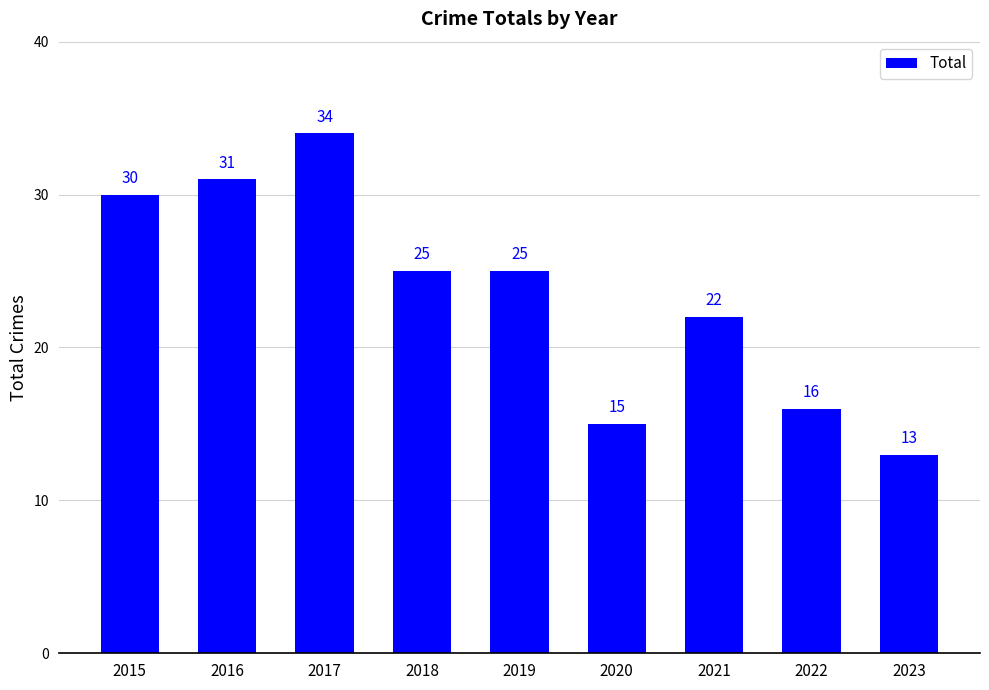

Read the value at 2023, to the nearest 10.

10